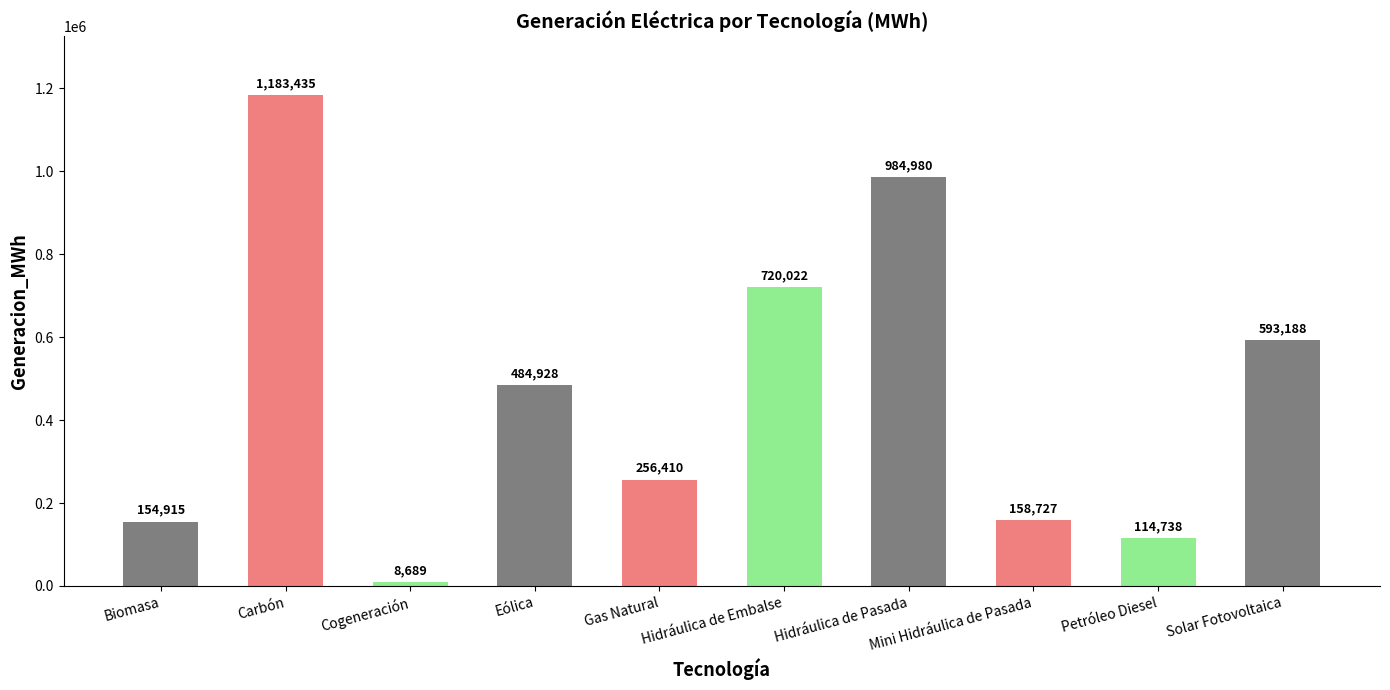

What is the difference between the maximum and minimum values?

1174746.3